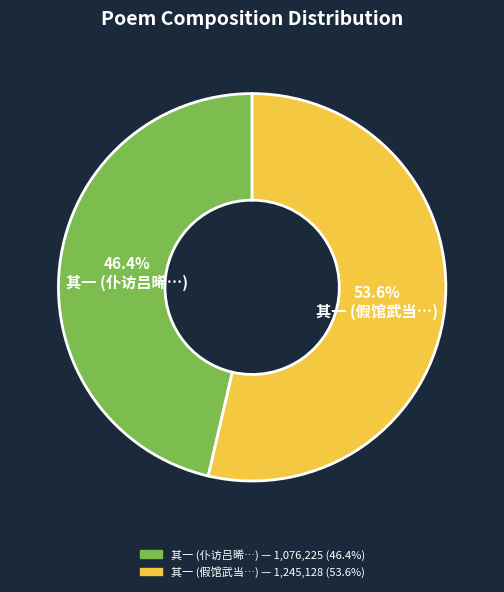

Does any single category account for the majority?

Yes